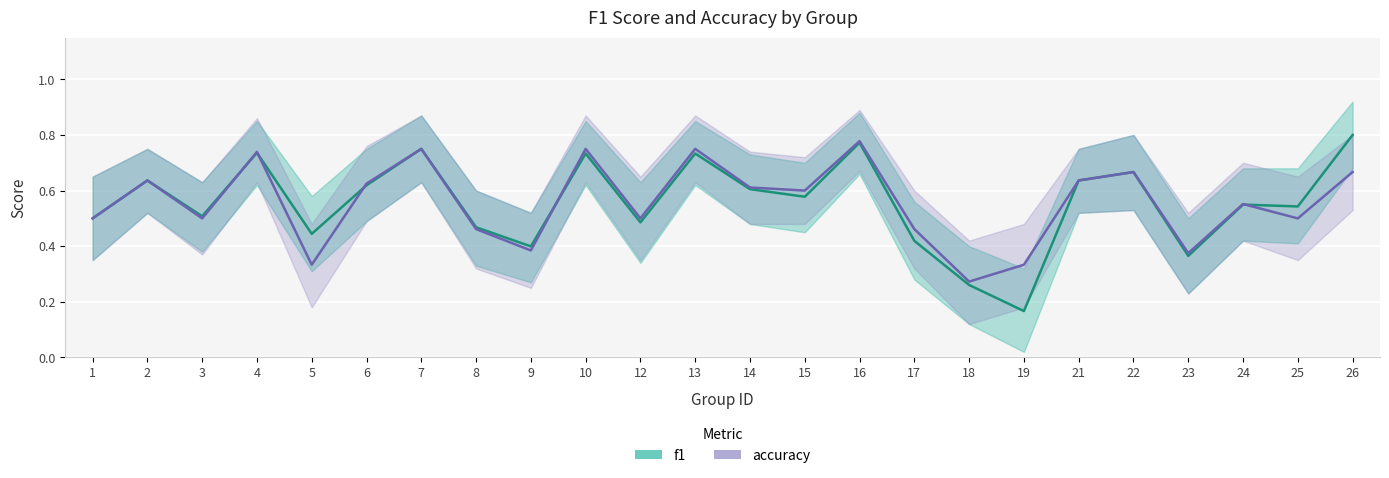

What is the smallest value displayed?

0.2